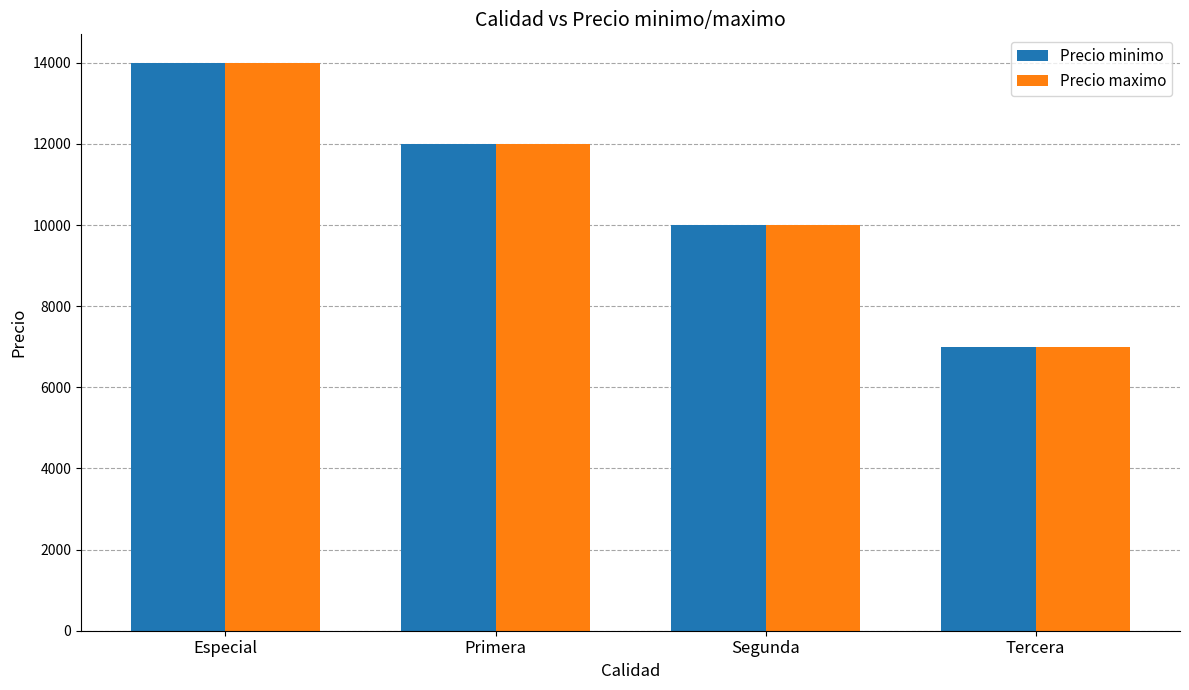

Reading right to left, what are all the values shown in this chart?

Precio minimo: Tercera=7000	Segunda=10000	Primera=12000	Especial=14000
Precio maximo: Tercera=7000	Segunda=10000	Primera=12000	Especial=14000